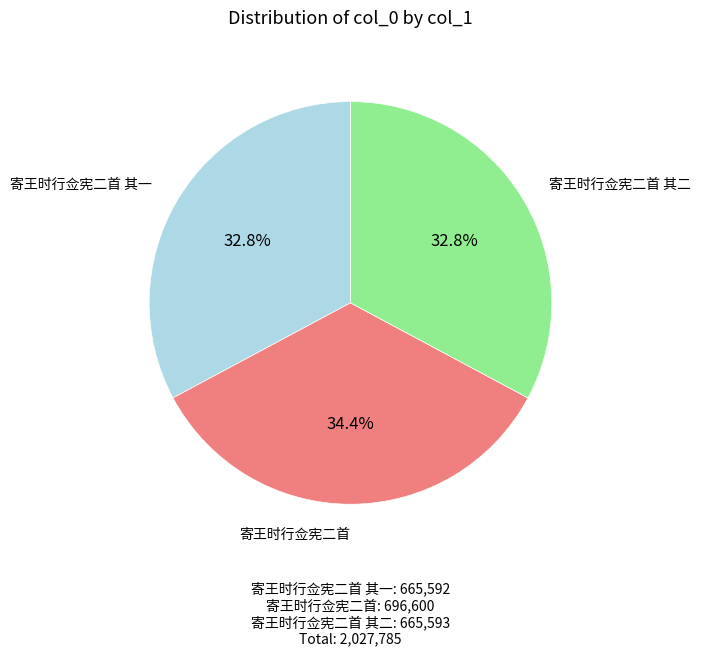

Do 寄王时行佥宪二首 其一 and 寄王时行佥宪二首 其二 together represent more than half of the pie?

Yes